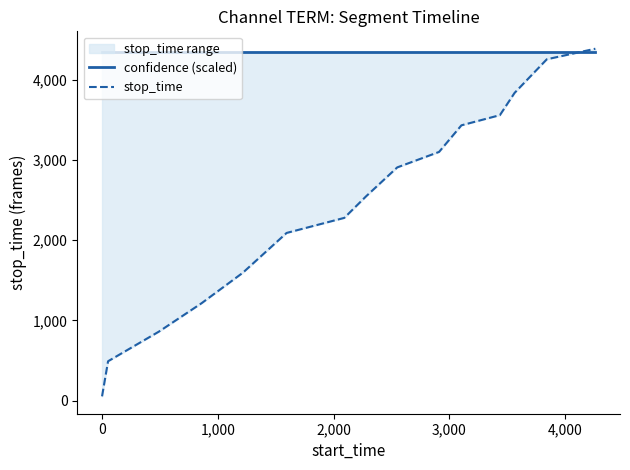

What is the minimum value shown in the chart?

52.0